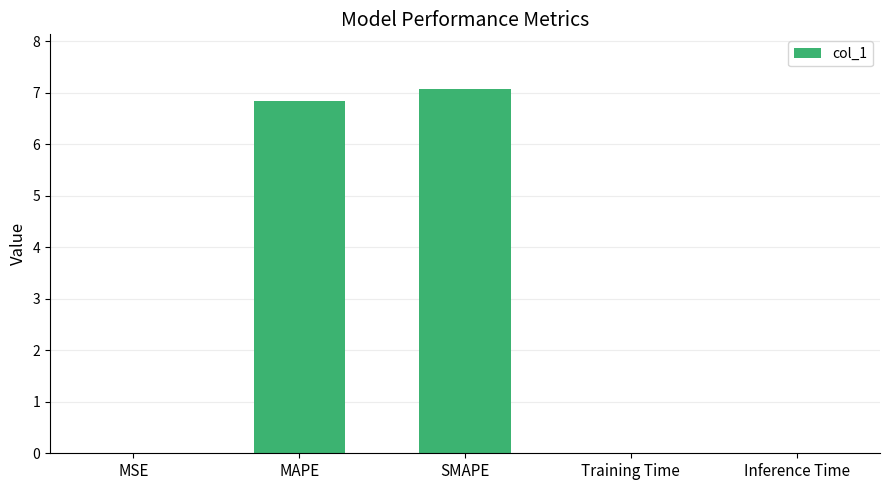

The chart shows a value of 0.0 at Training Time. True or false?

True